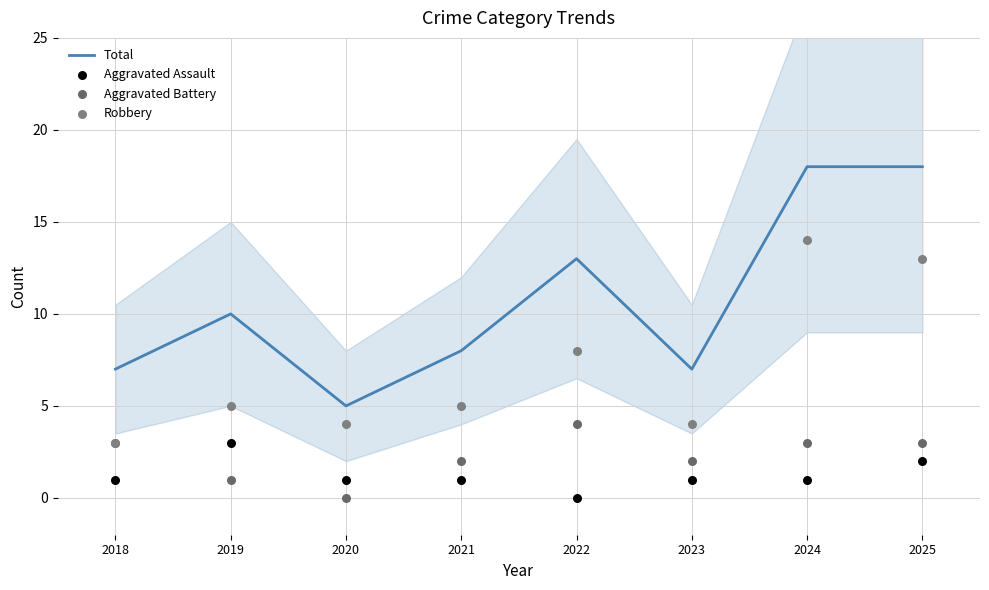

What are all the series names shown in the legend?

Total, Aggravated Assault, Aggravated Battery, Robbery